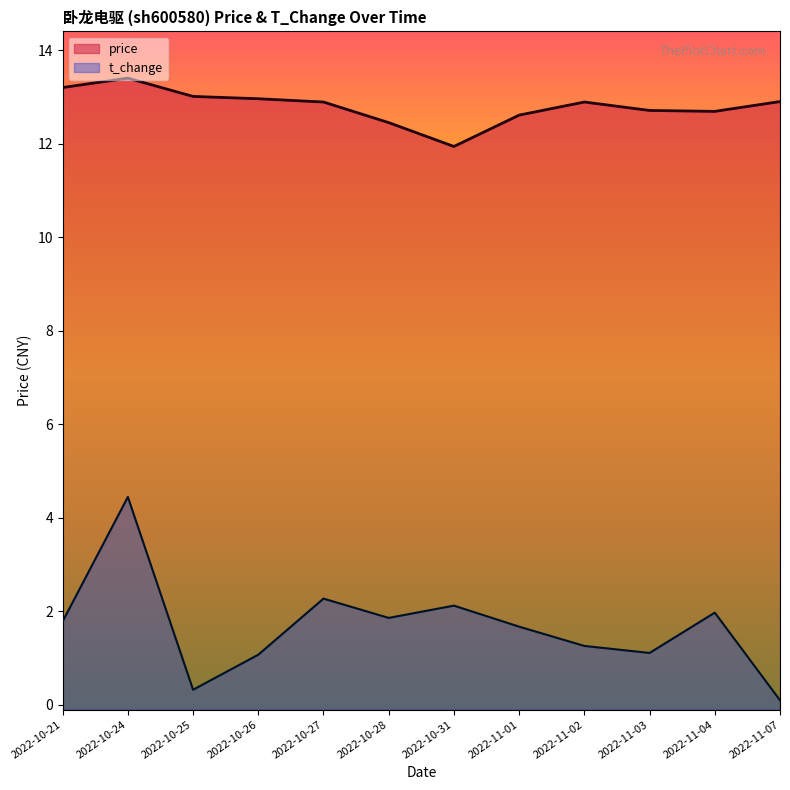

Does the chart have visible grid lines?

No